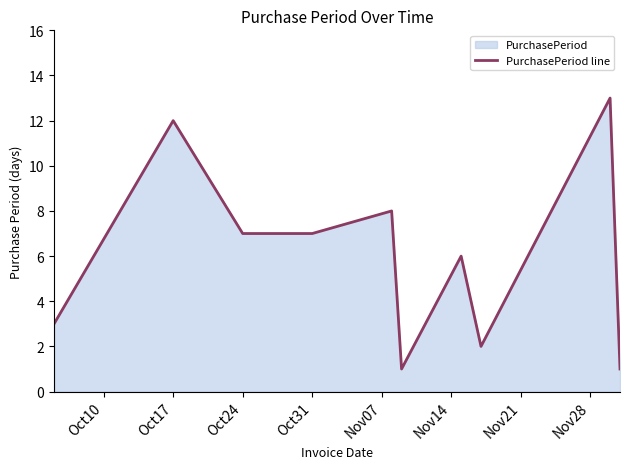

What is the maximum value shown in the chart?

13